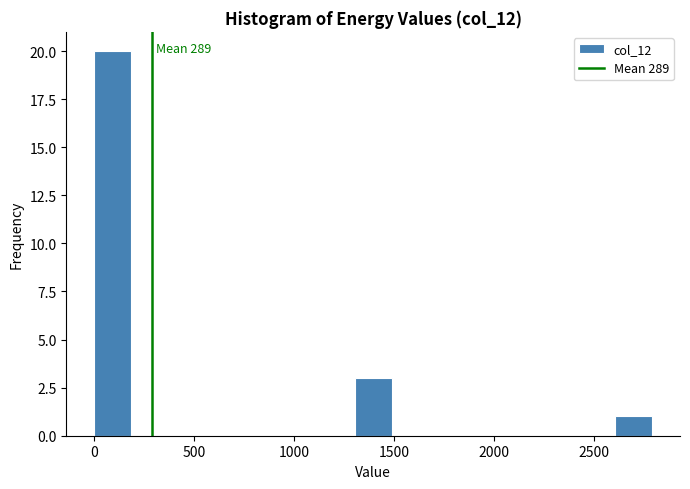

Read against the x-axis, roughly where is the centre of the tallest bar?

100